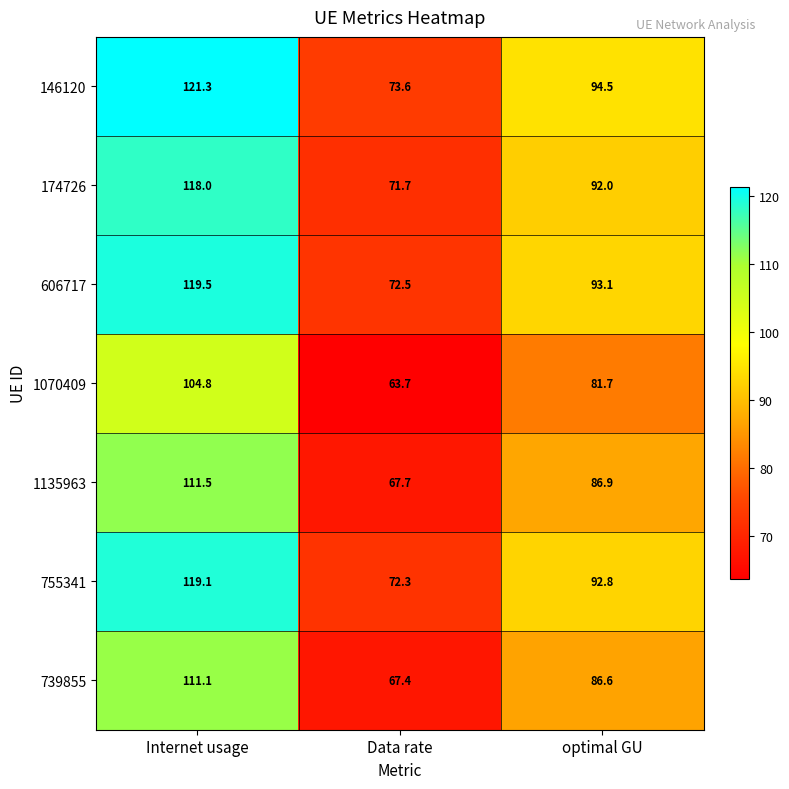

How many categories are shown in the chart?

3